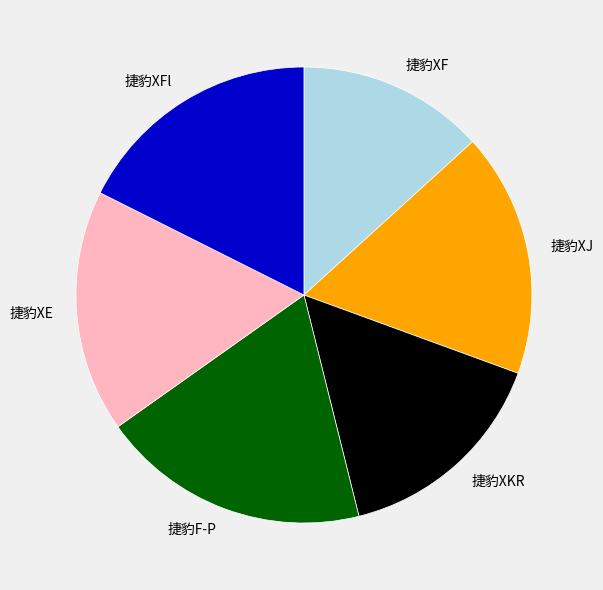

What is the smallest slice in the pie chart?

捷豹XF